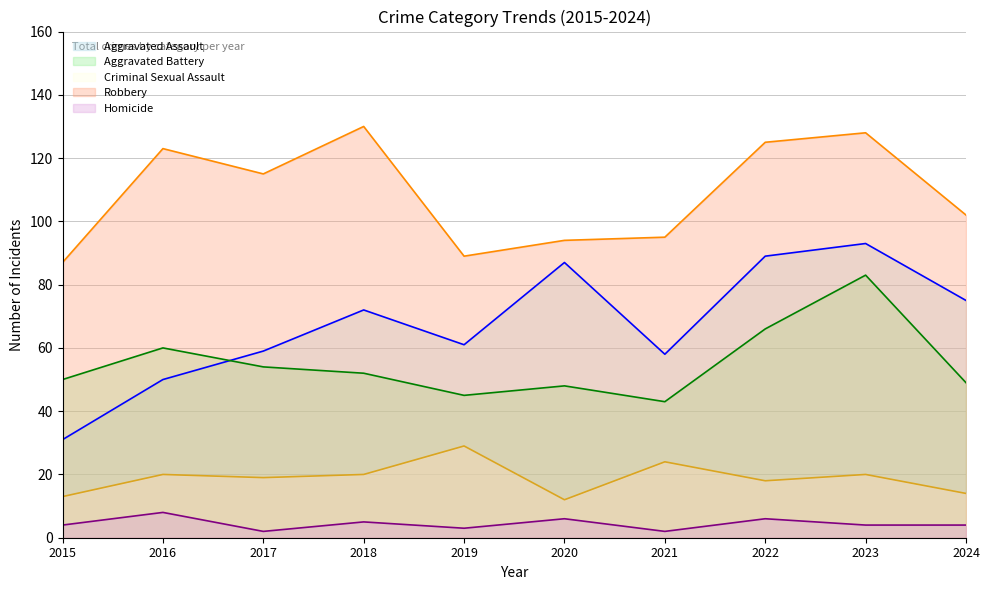

What is the sum of all Homicide values?

44